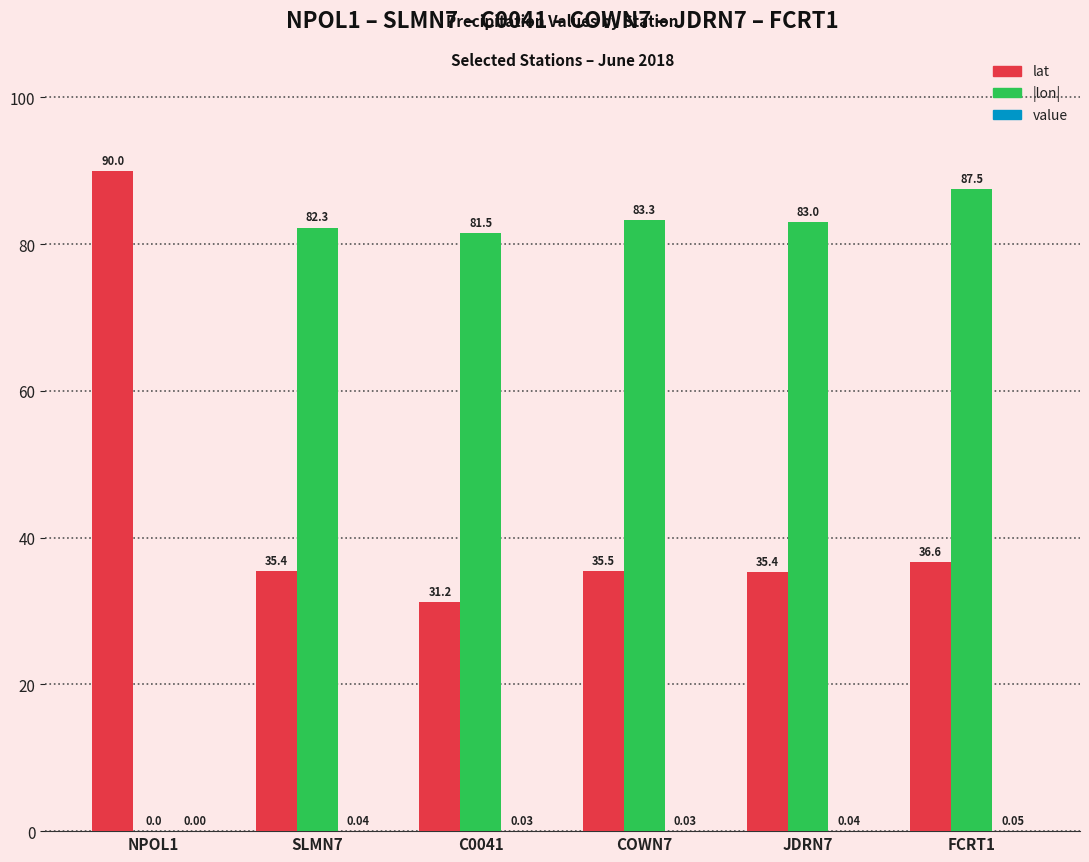

At how many categories does at least one series exceed 54?

6